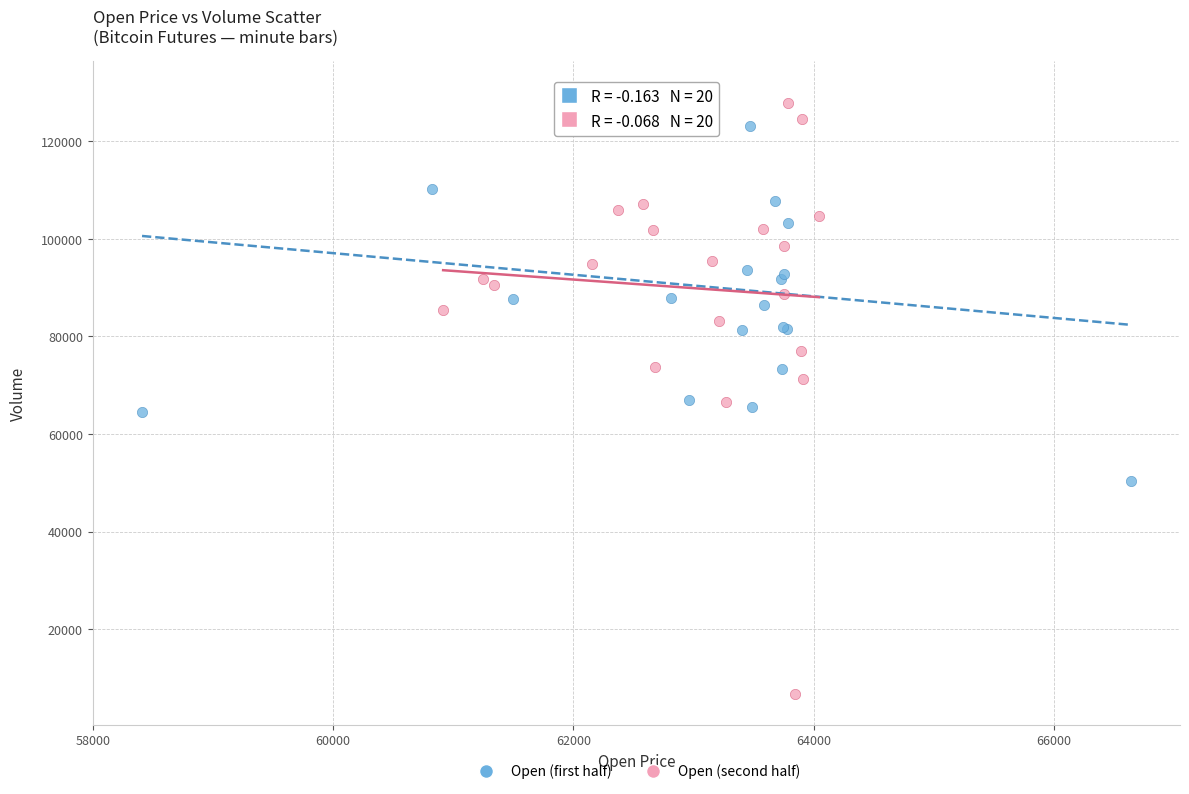

Which series reaches the minimum Y coordinate?

Open (second half)